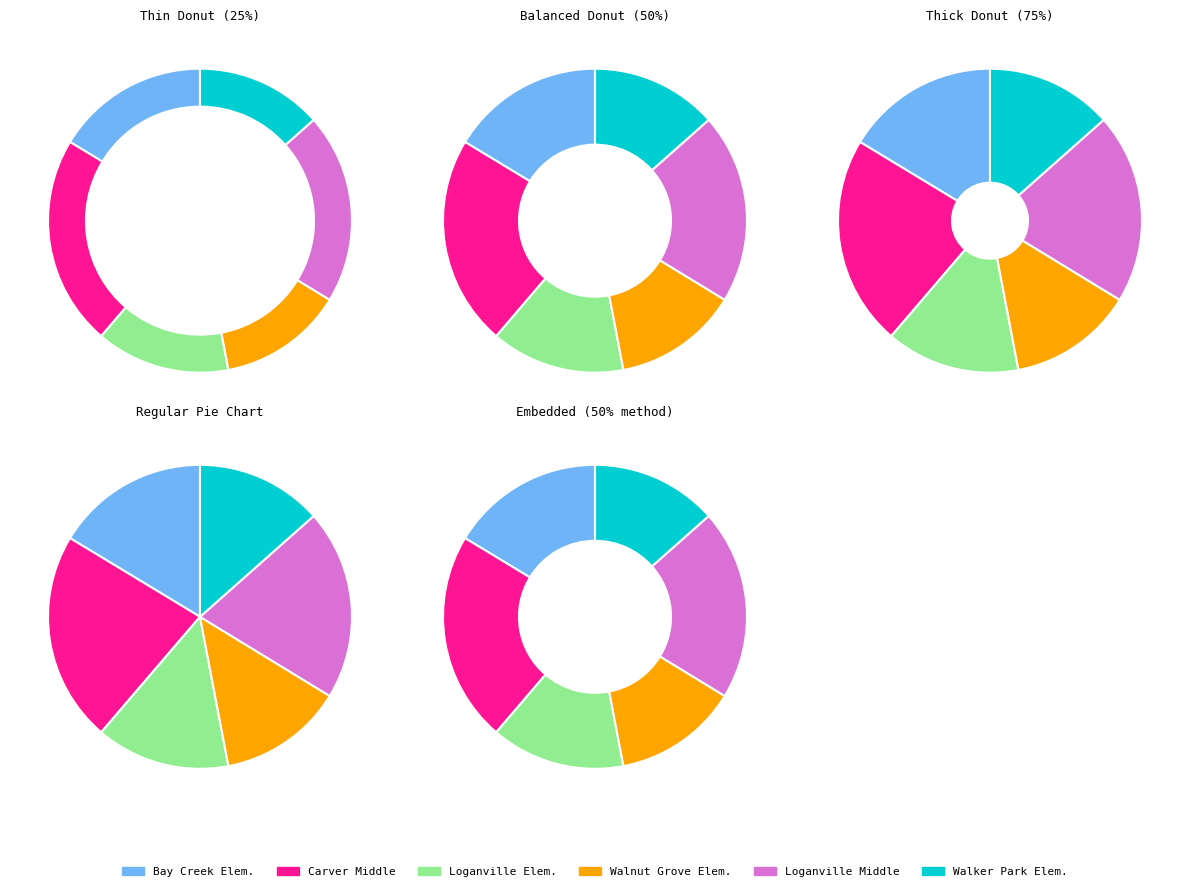

Combined, do Walker Park Elementary School and Loganville Middle School account for over 50%?

No